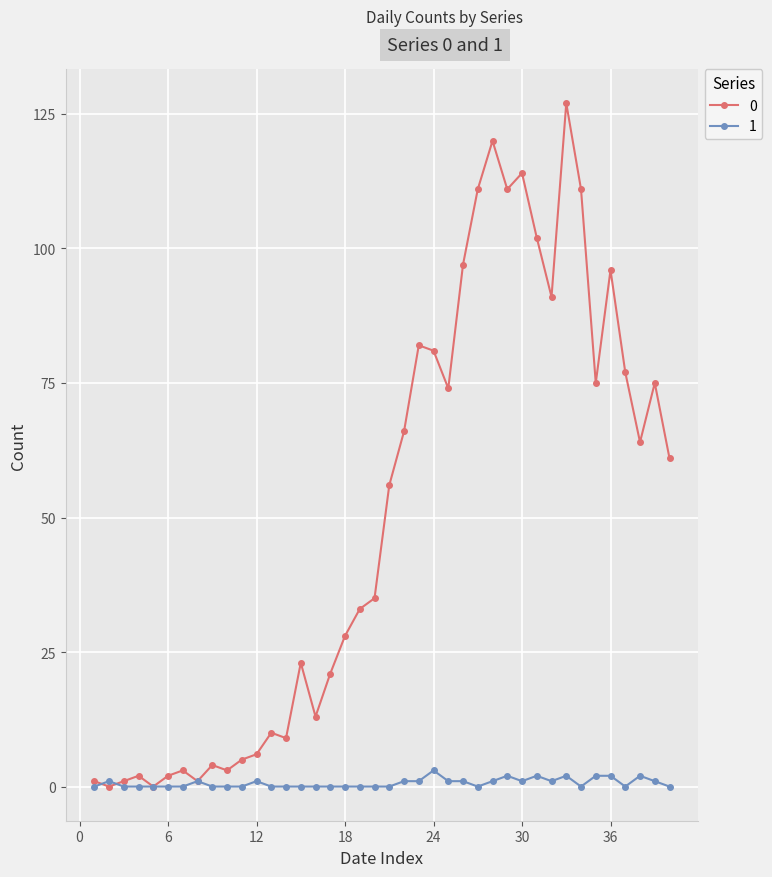

What is the maximum value for 0?

127